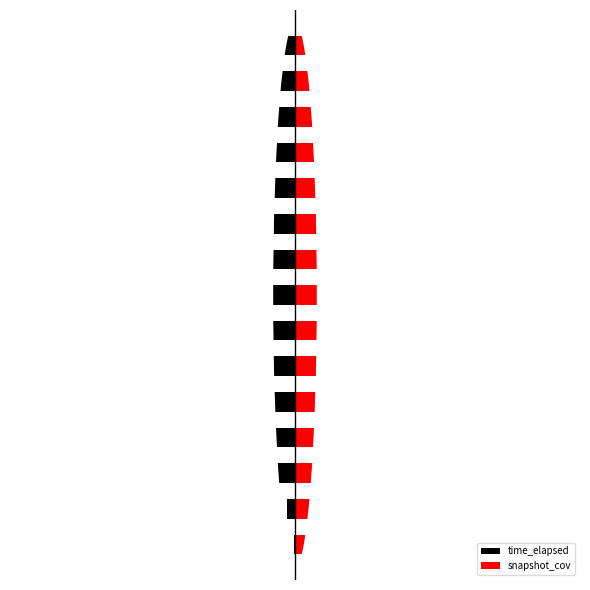

Which series has the widest spread of values?

time_elapsed